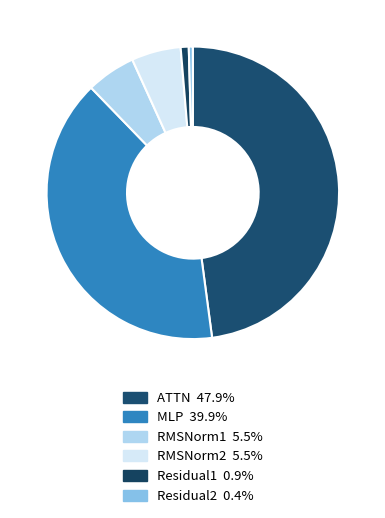

Which has a higher value, Residual1 or MLP?

MLP